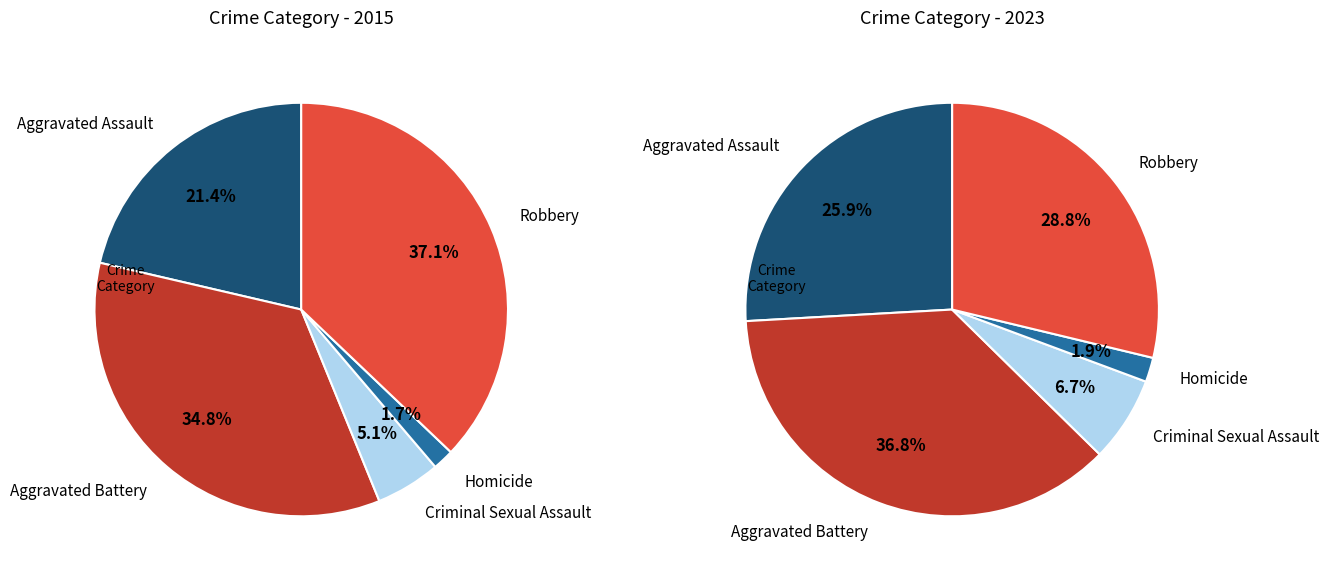

Is there any slice that represents more than half of the pie?

No